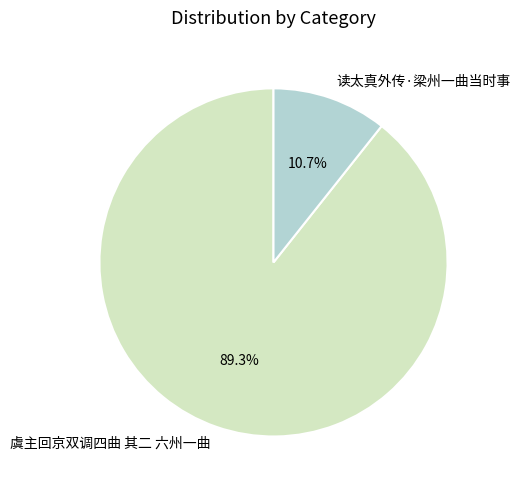

Approximately how many times larger is the value at 读太真外传·梁州一曲当时事 compared to 虞主回京双调四曲 其二 六州一曲?

0.1